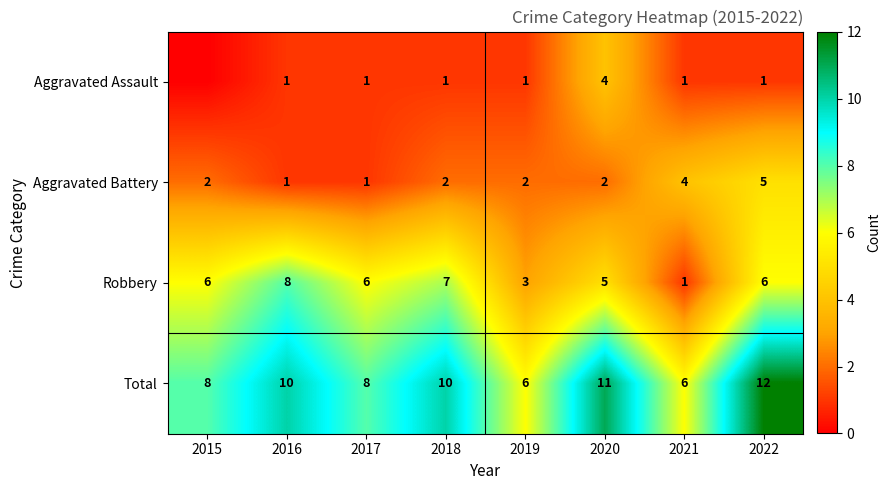

What is the approximate value of Robbery at 2018?

7